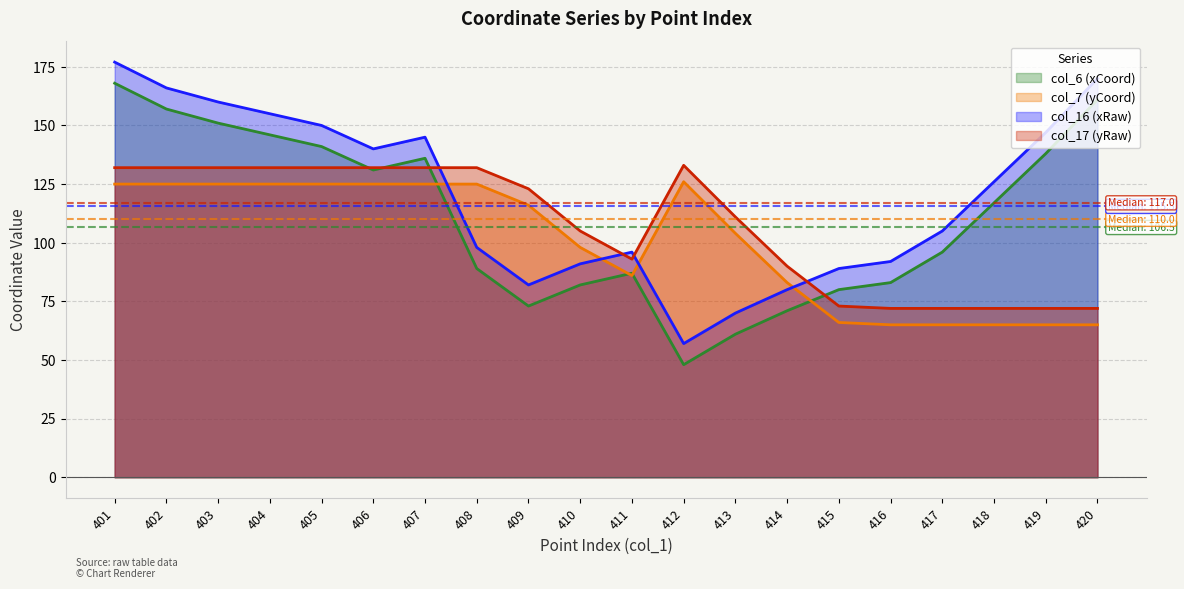

What is the average value of the col_16 (xRaw) series?

120